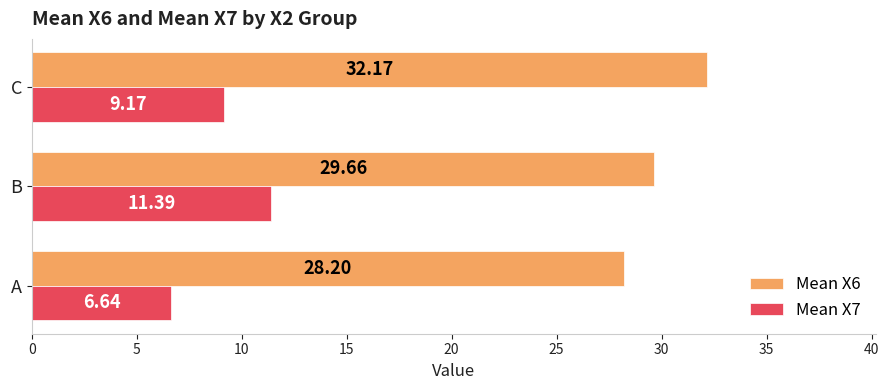

What is the sum of all Mean X6 values?

90.0